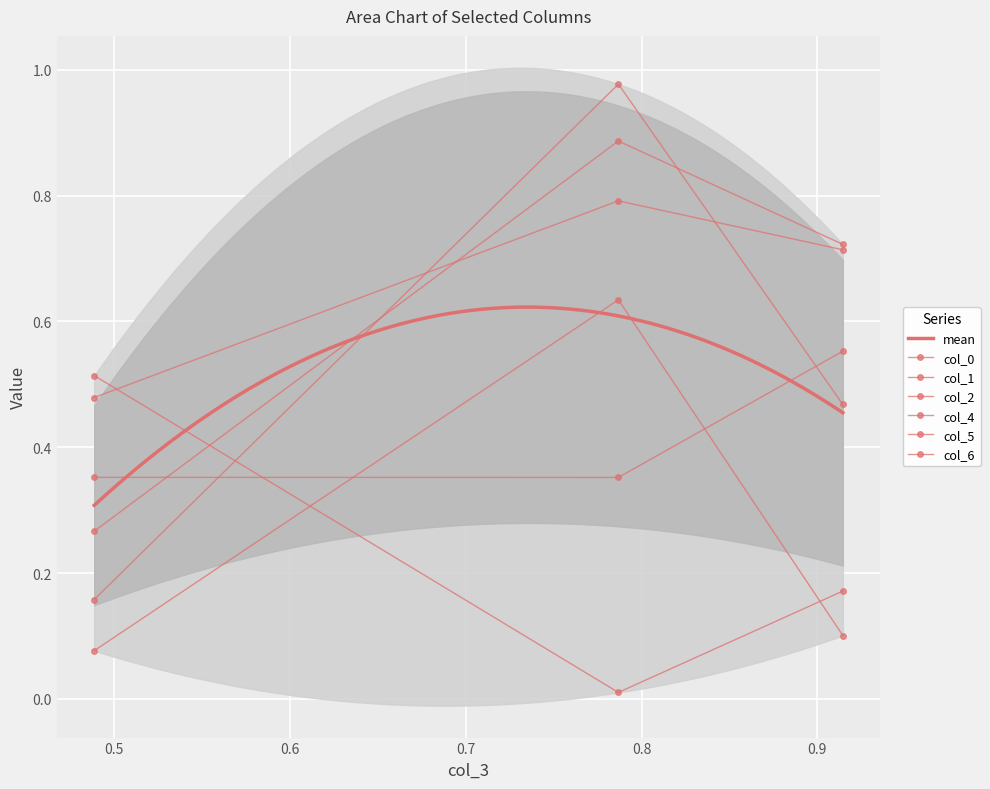

List the series in order of their peak value, lowest first.

col_4, col_6, col_2, col_1, col_0, col_5